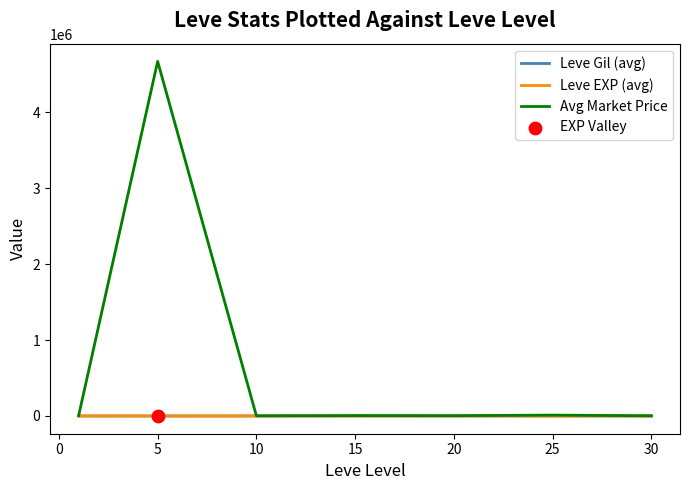

Which series has the largest range (max minus min)?

Avg Market Price